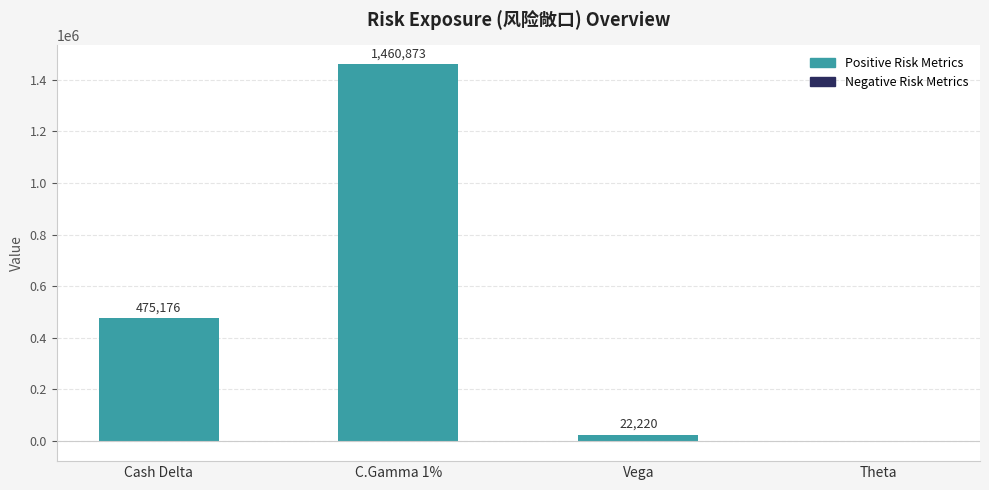

How many distinct data groups are displayed?

2